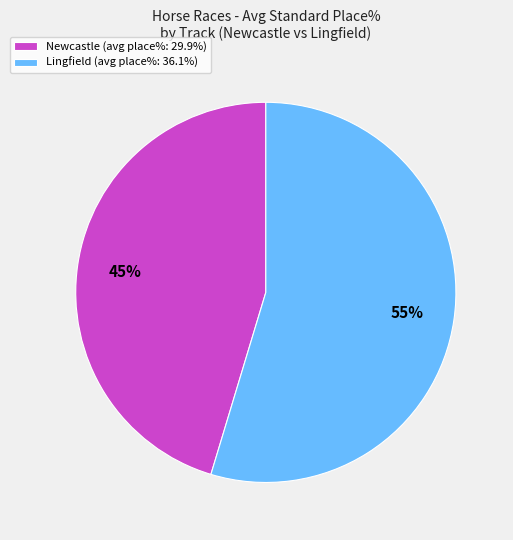

Is the sum of Lingfield (avg place%: 36.1%) and Newcastle (avg place%: 29.9%) greater than half?

Yes